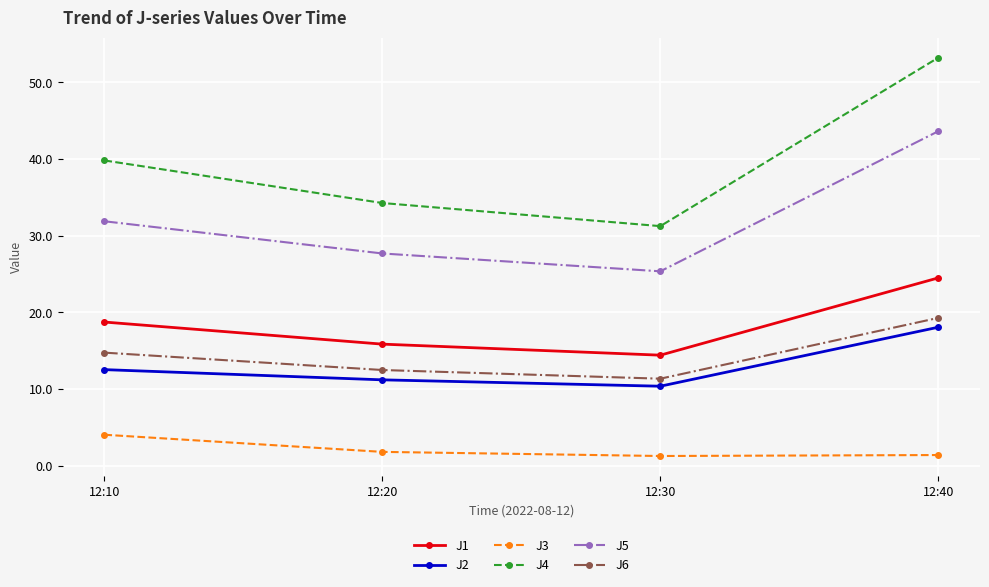

Which series has the largest total across all categories?

J4